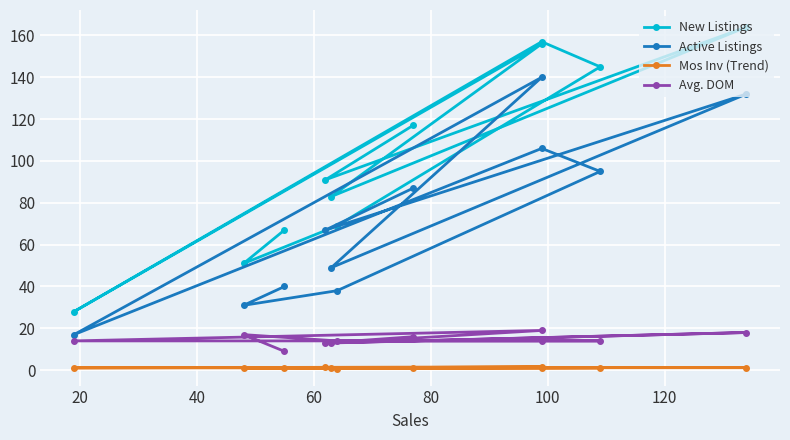

At how many categories does at least one series exceed 31?

10